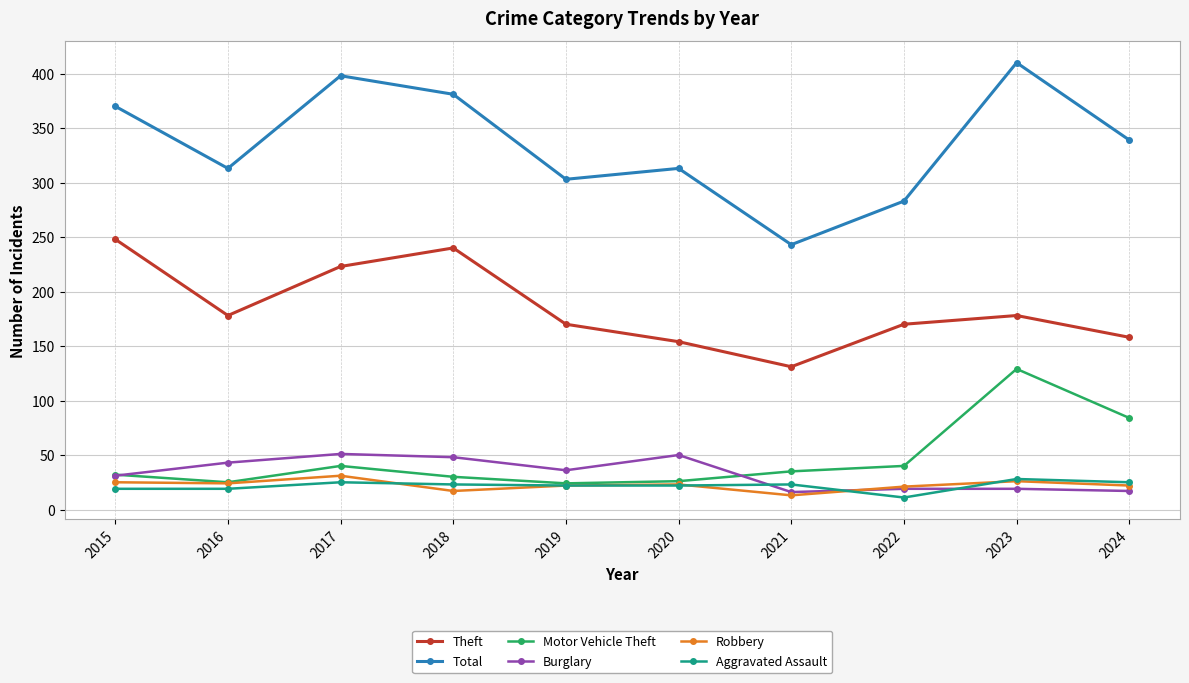

In Total, how many points are higher than both neighbors (excluding endpoints)?

3